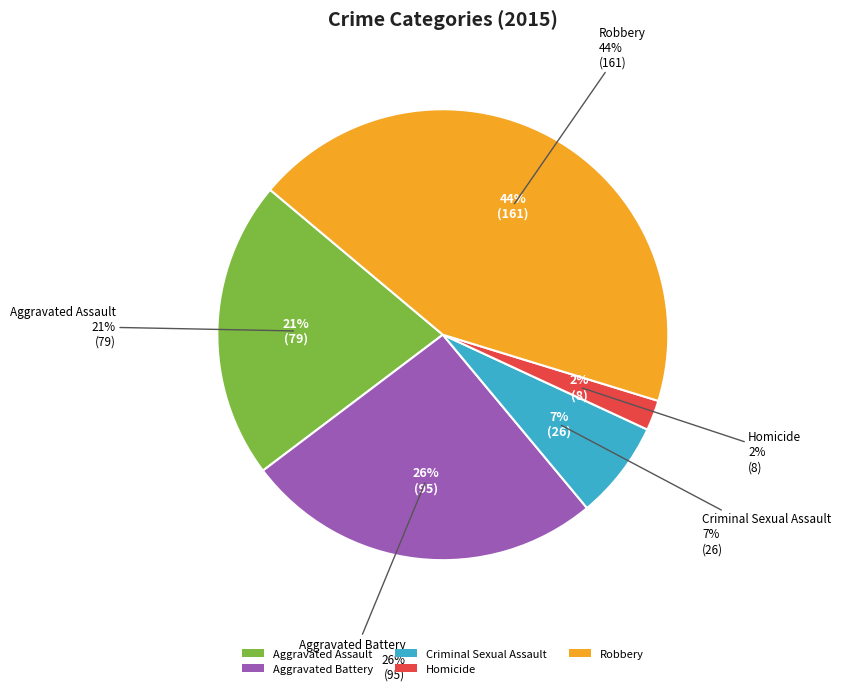

How many slices are in this pie chart?

5